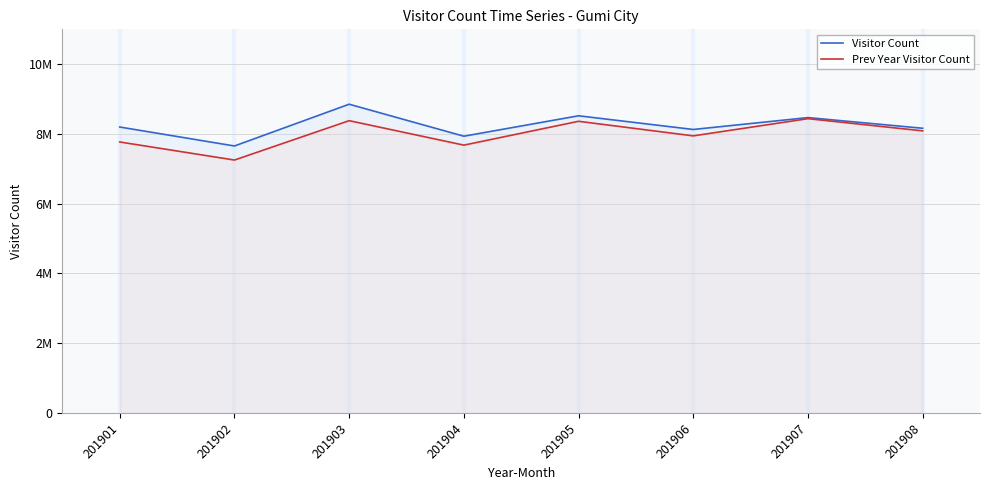

True or false: Prev Year Visitor Count and Visitor Count intersect in this chart.

False